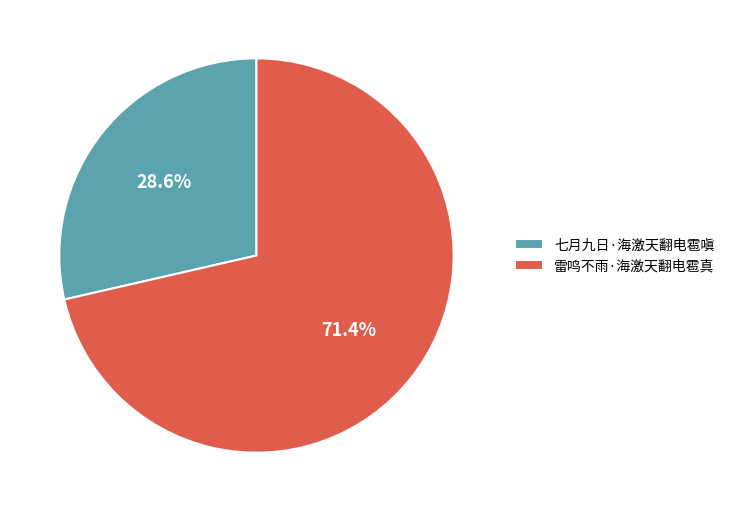

What percentage is the 七月九日·海激天翻电雹嗔 slice, to the nearest percent?

29%